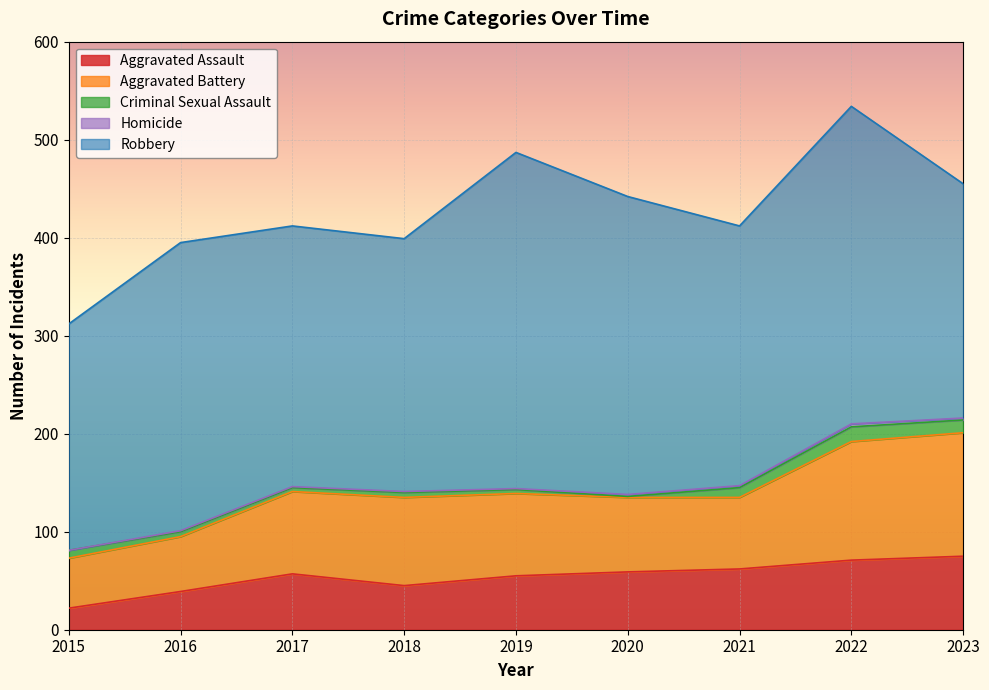

At how many categories does at least one series exceed 260?

6